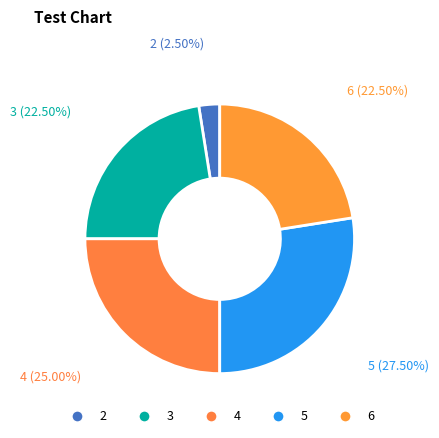

Does 2 account for over 50% of the chart?

No